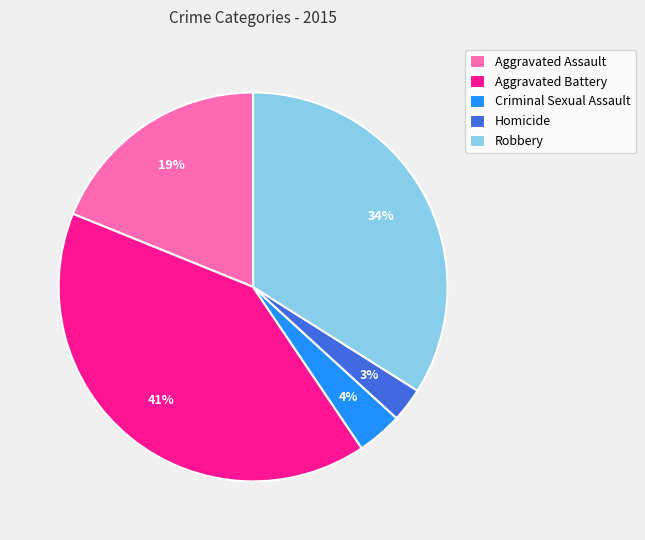

What is the largest slice in the pie chart?

Aggravated Battery